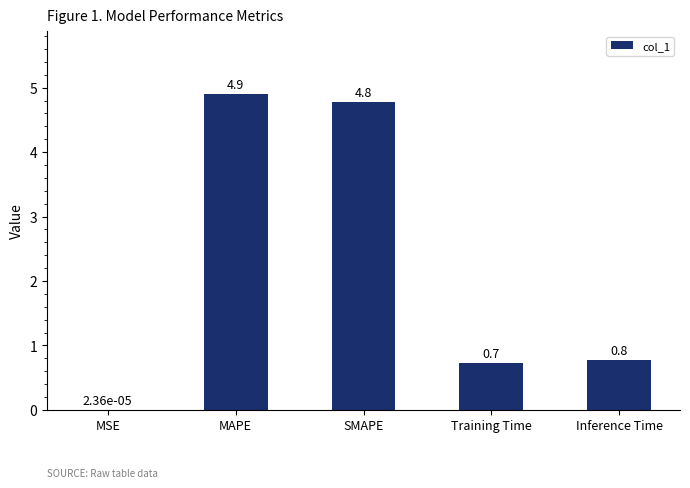

Which category has the highest value across all series?

MAPE